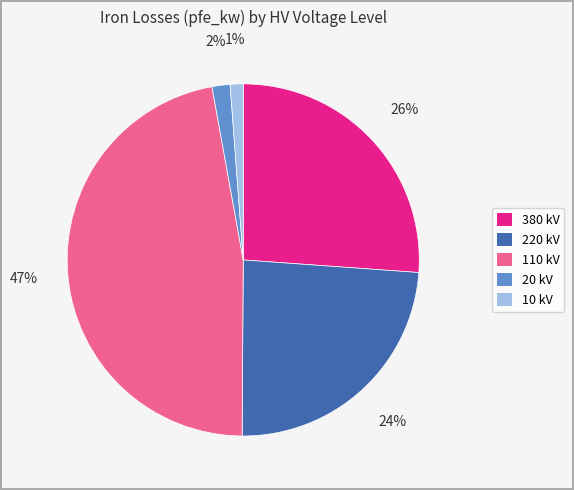

True or false: 20 kV accounts for 2% of the total.

True